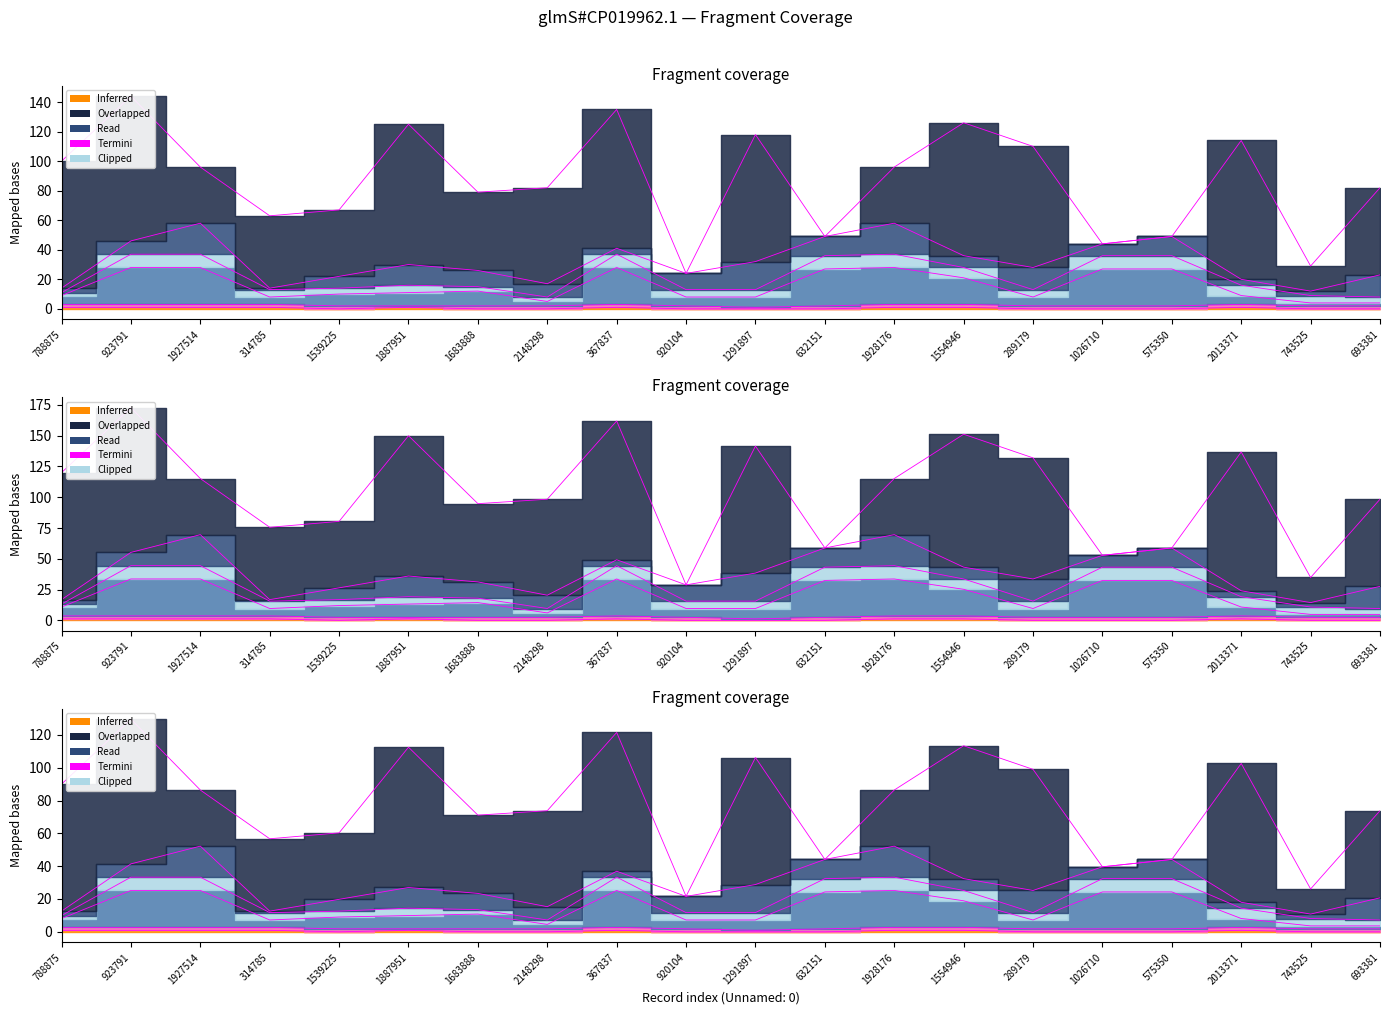

What position from the left is 2013371?

18